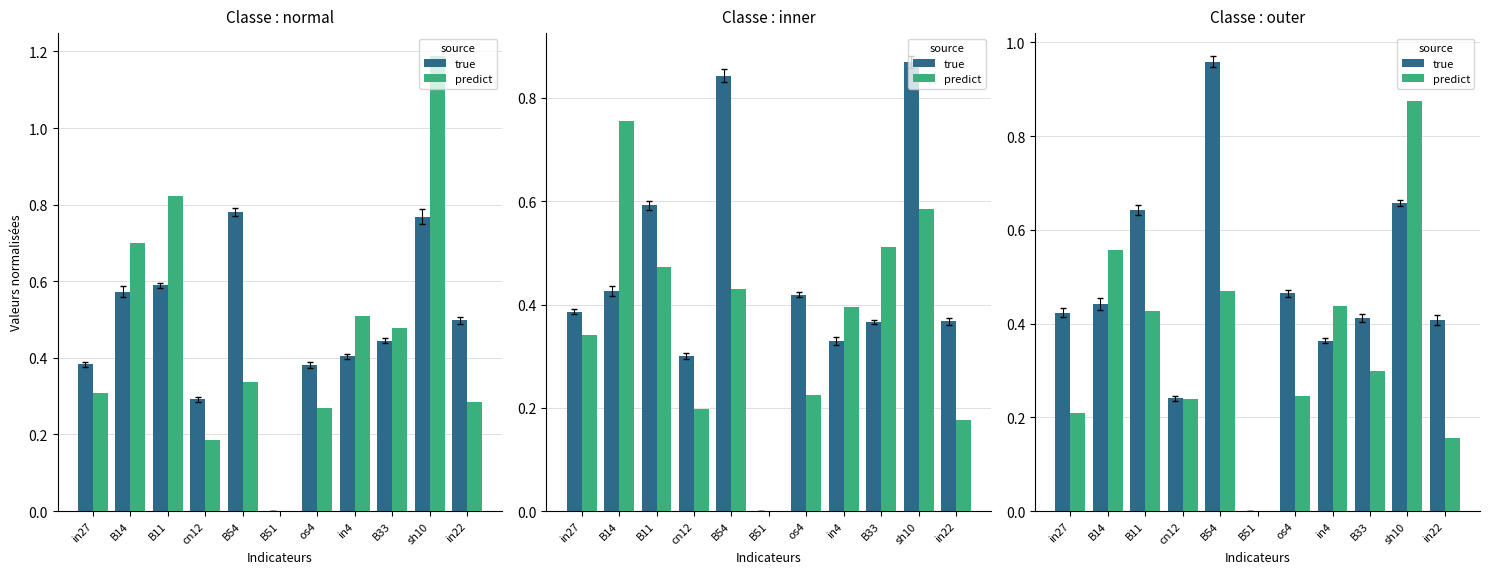

Which series has the largest total across all categories?

true